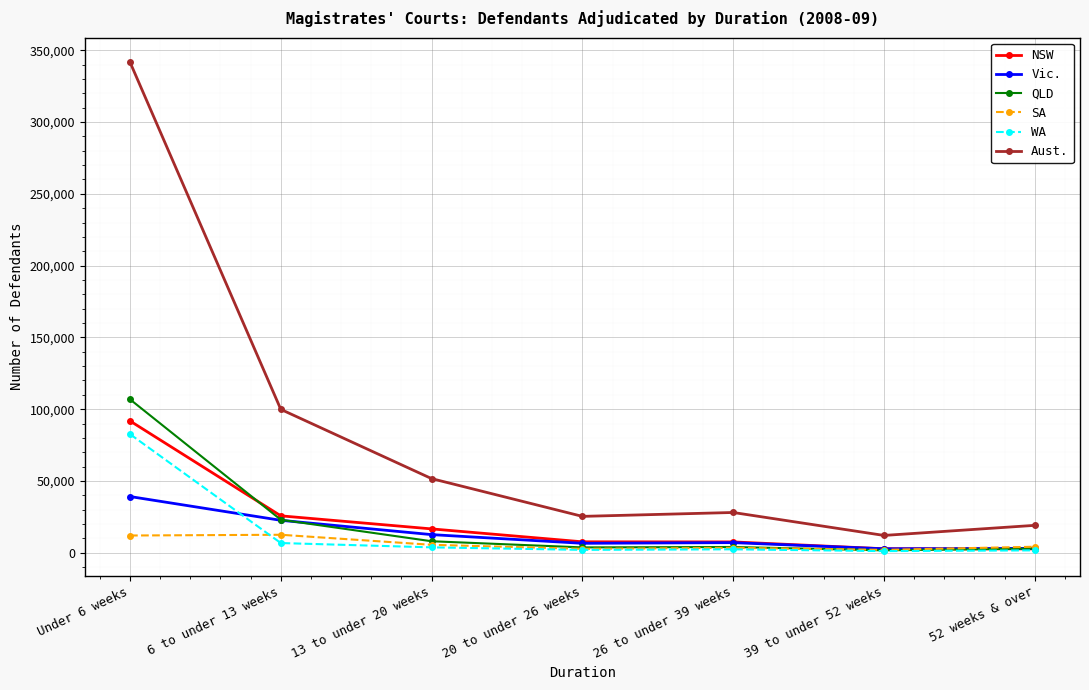

Which series changed the most between Under 6 weeks and 6 to under 13 weeks?

Aust.